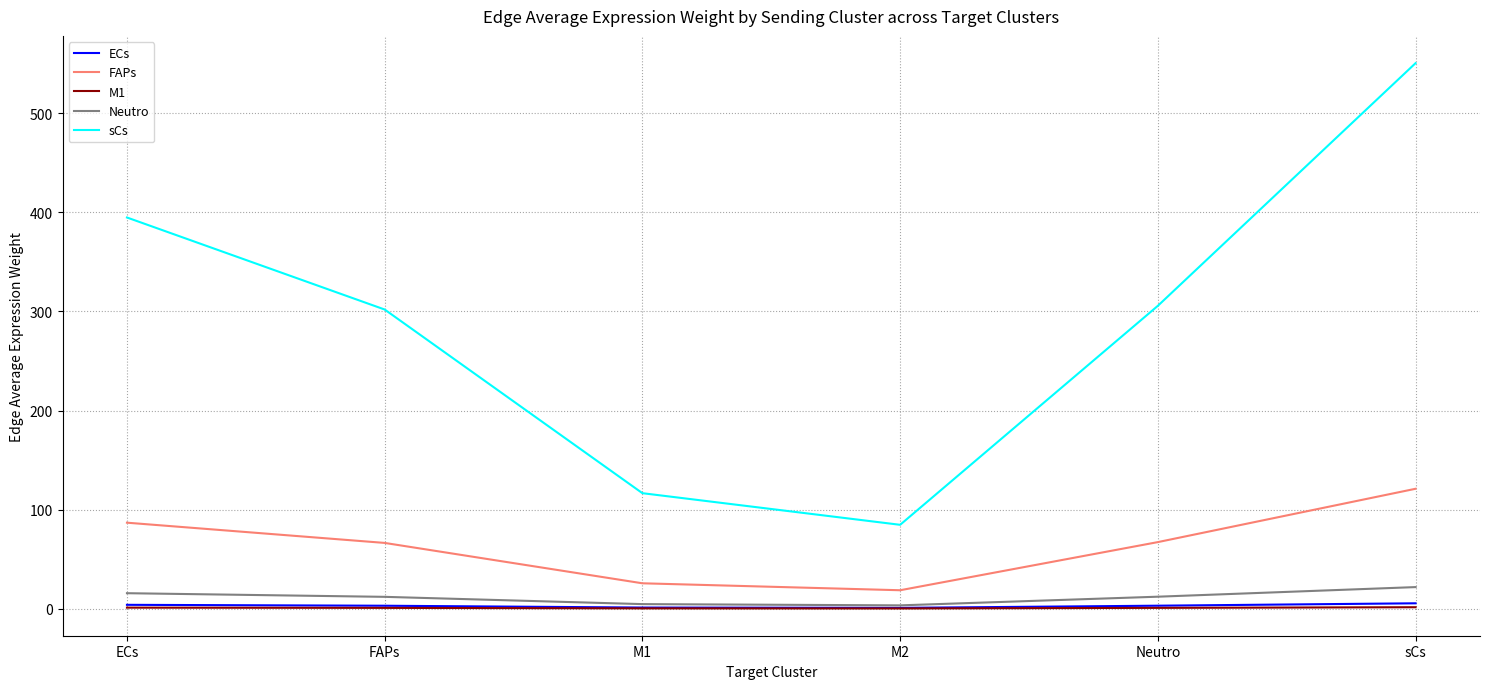

The value of FAPs at FAPs is 66.4. True or false?

True